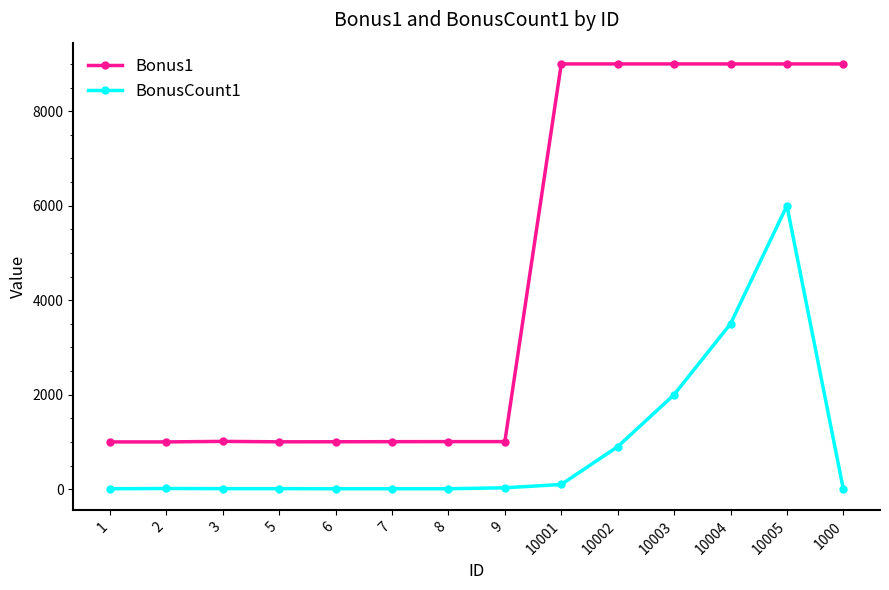

What is the total value across all series at 9?

1037